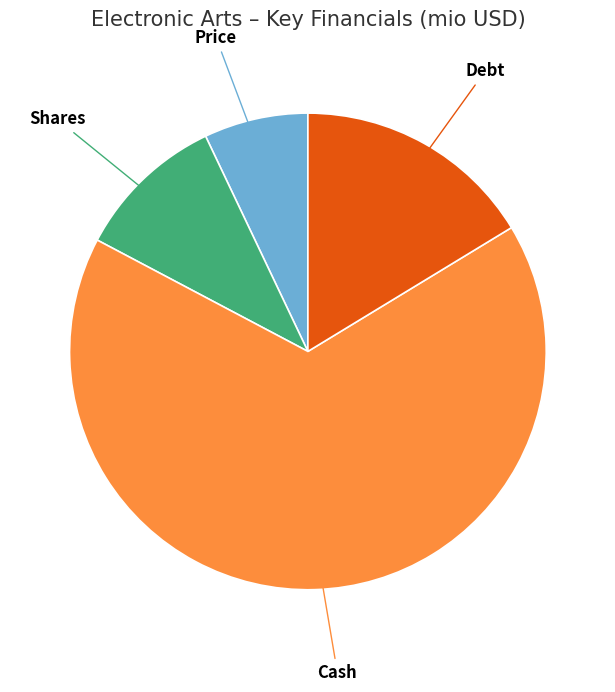

The Debt slice represents 16% of the pie. True or false?

True